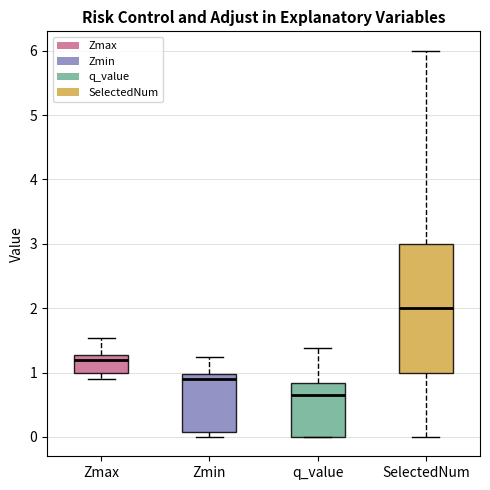

Which box has the lowest median line?

q_value